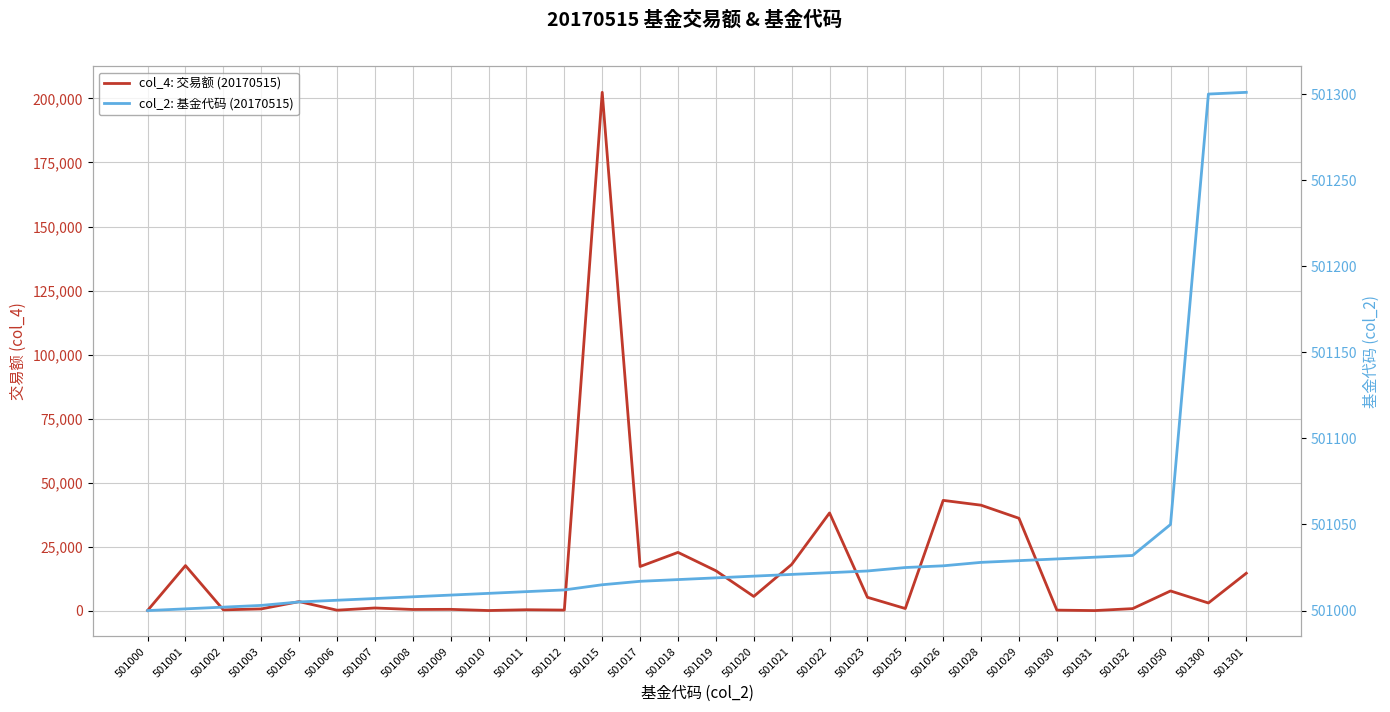

Which series has the largest range (max minus min)?

col_4: 交易额 (20170515)